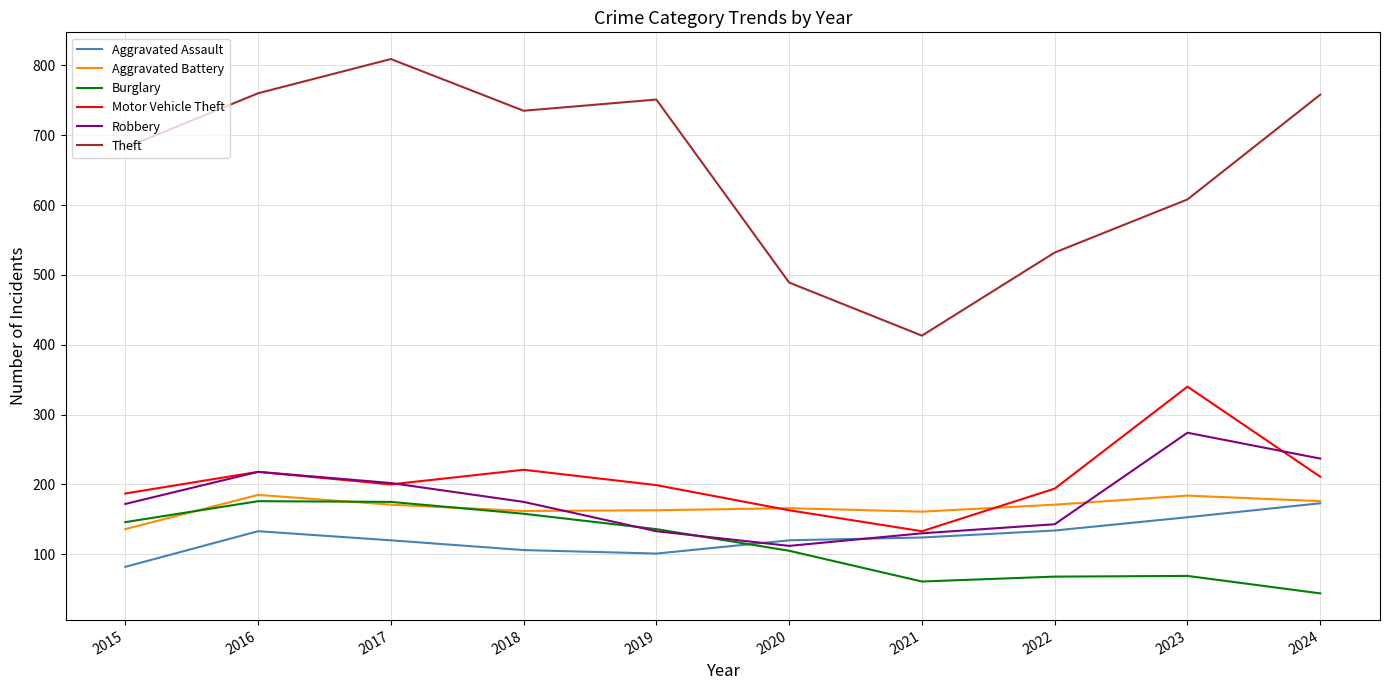

Which category has the highest value across all series?

2017